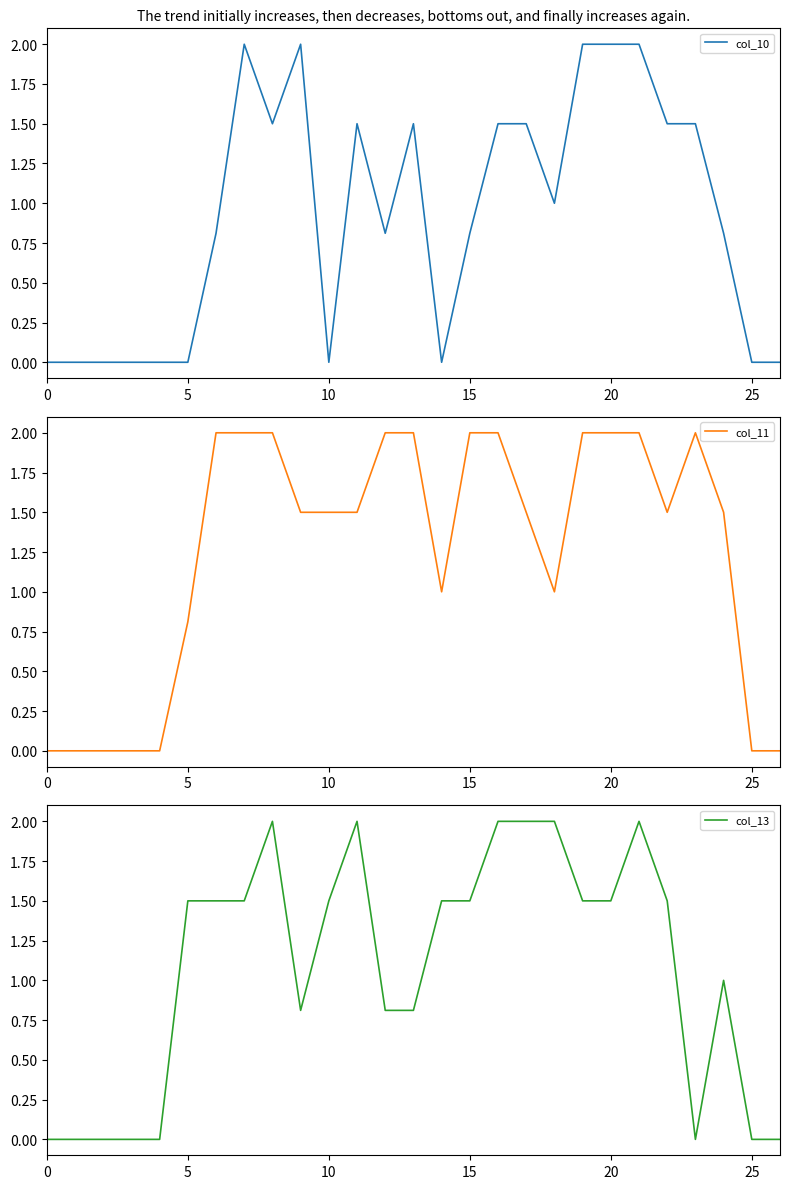

Which series has the largest range (max minus min)?

col_10